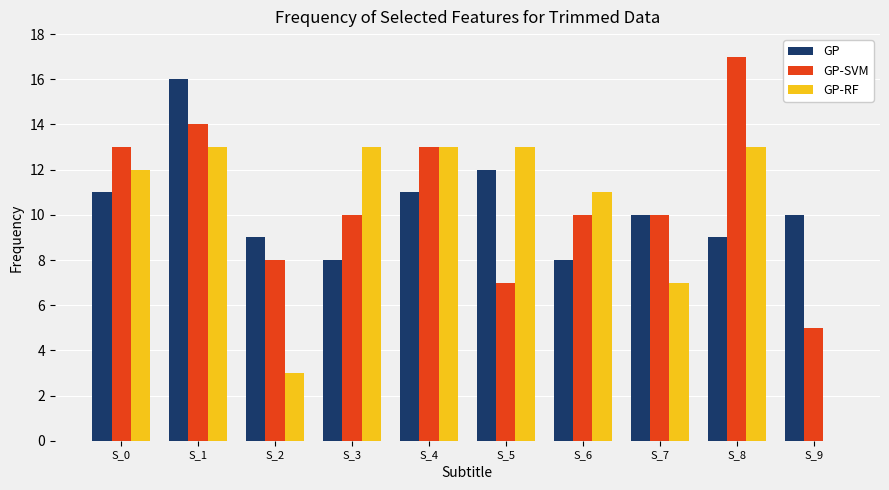

At which label is GP-RF closest to 6?

S_7